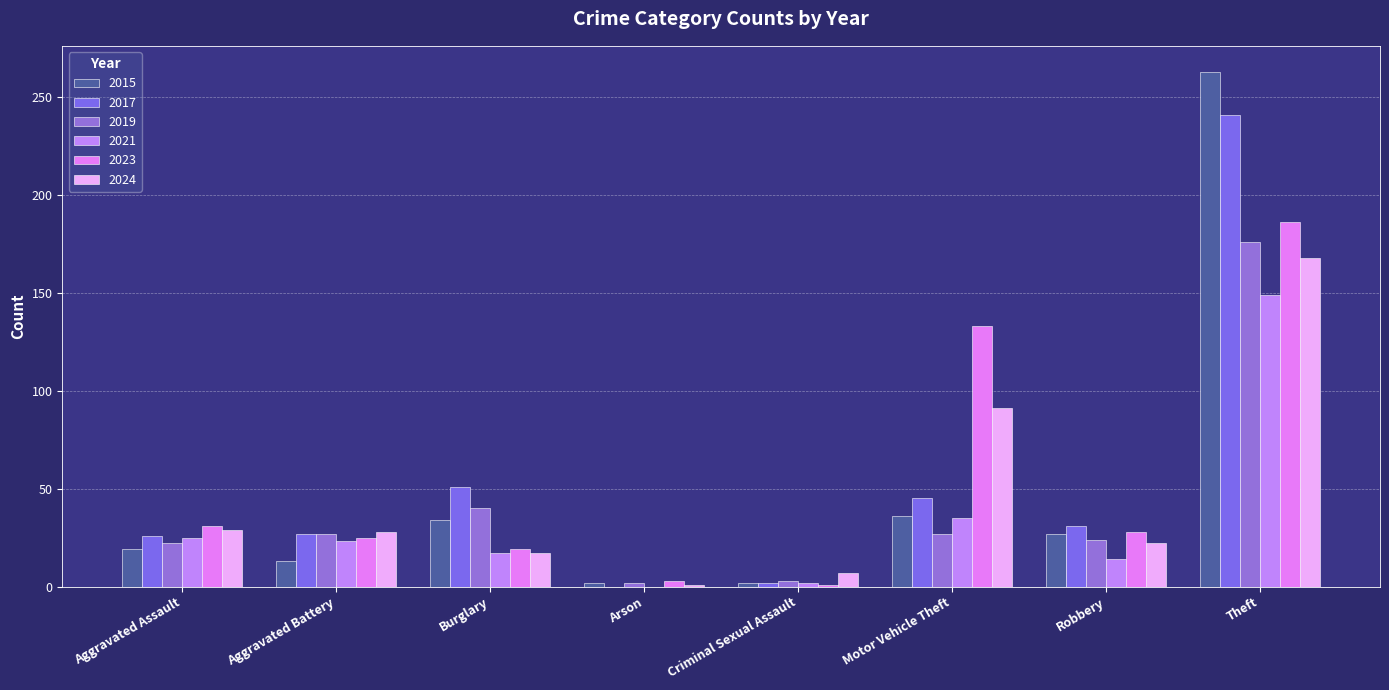

Which series changed the most between Criminal Sexual Assault and Theft?

2015